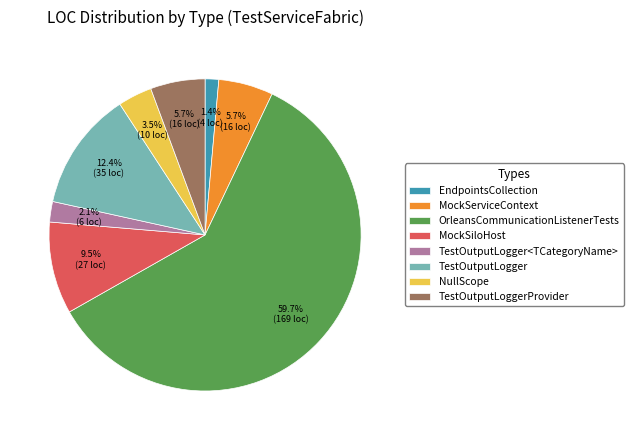

Between EndpointsCollection and TestOutputLogger<TCategoryName>, which is larger?

TestOutputLogger<TCategoryName>